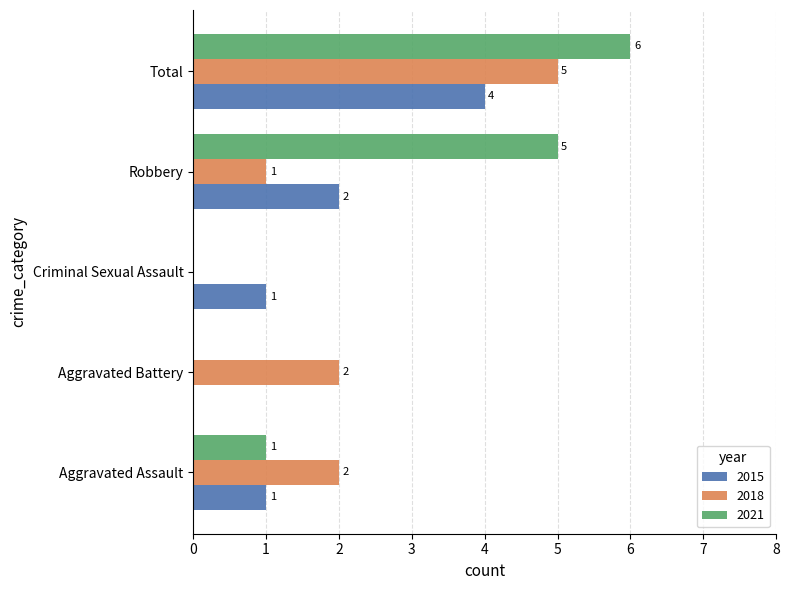

What is the sum of all 2021 values?

12